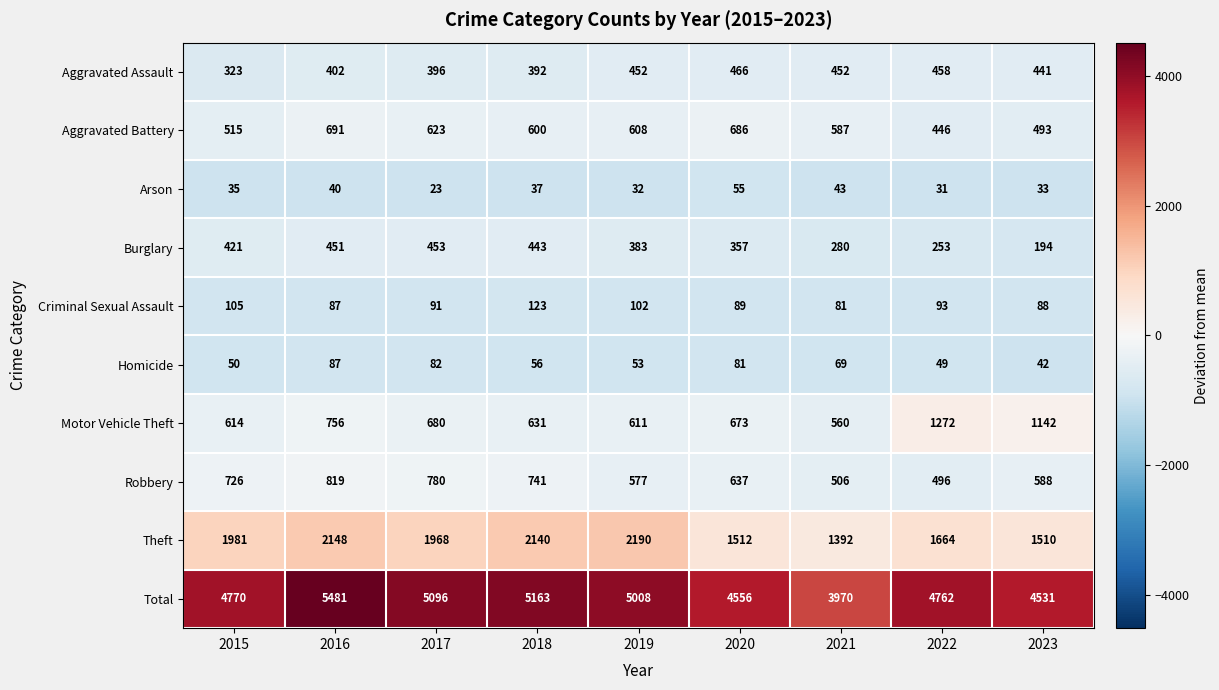

Which series has the largest range (max minus min)?

Total